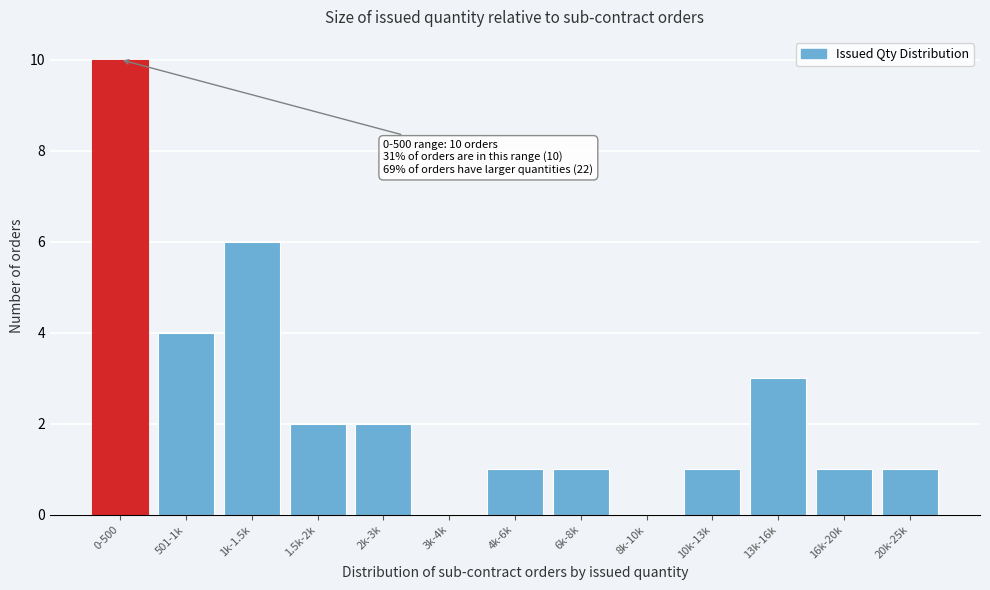

Reading left to right, extract all data points from this chart.

0-500=10	501-1k=4	1k-1.5k=6	1.5k-2k=2	2k-3k=2	3k-4k=0	4k-6k=1	6k-8k=1	8k-10k=0	10k-13k=1	13k-16k=3	16k-20k=1	20k-25k=1